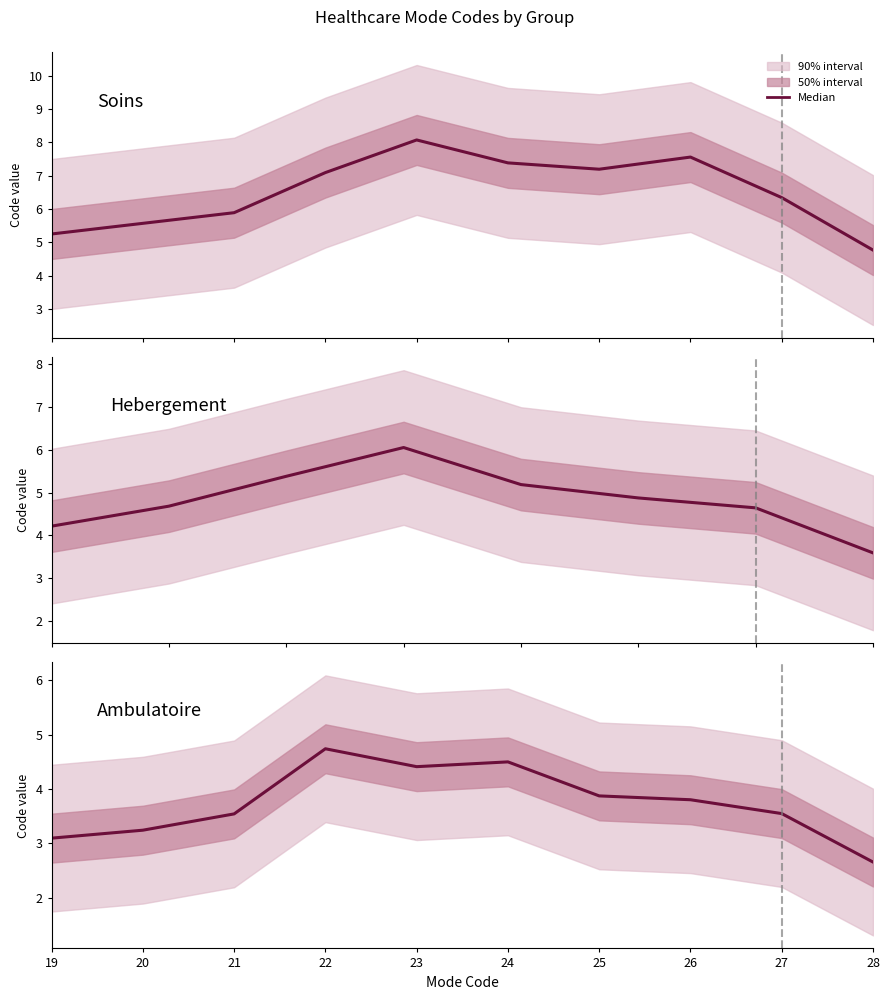

The value at 21 is 3.5. True or false?

True